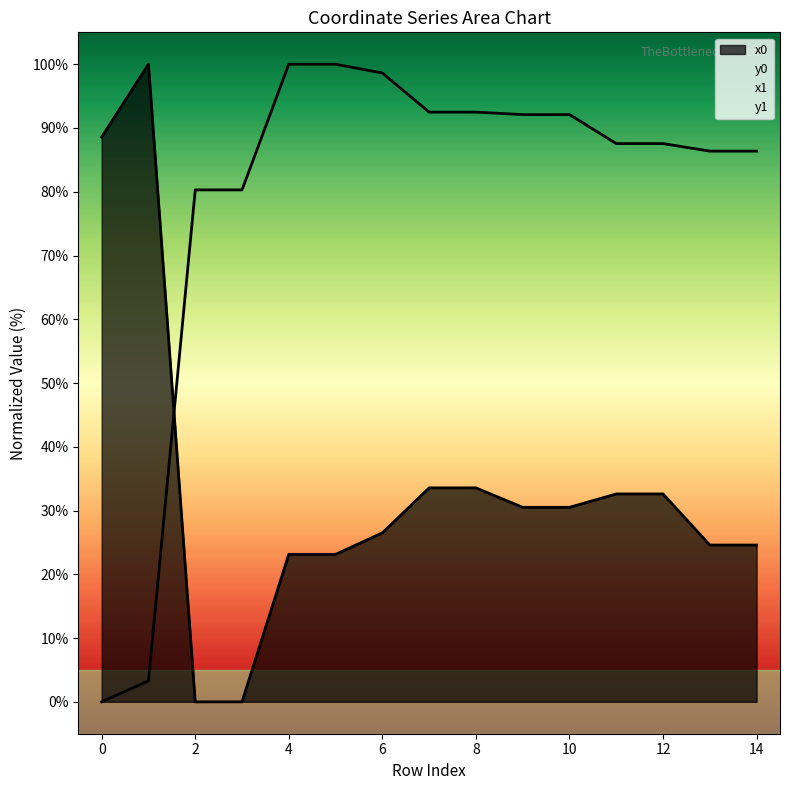

How many times do x0 and y0 cross each other?

1